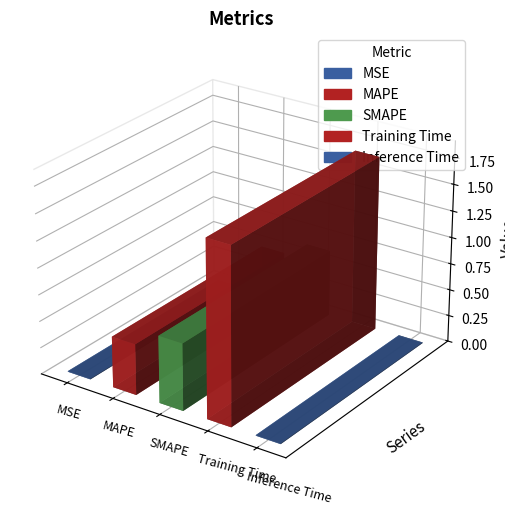

What is the maximum value shown in the chart?

1.7